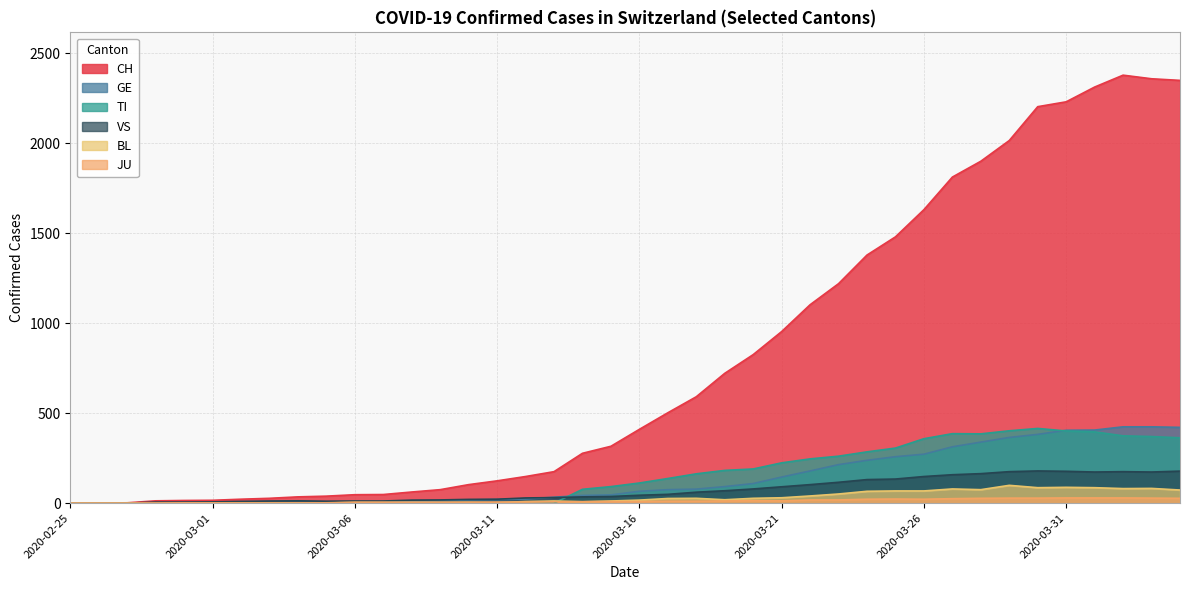

At which label does CH reach its minimum?

2020-02-25